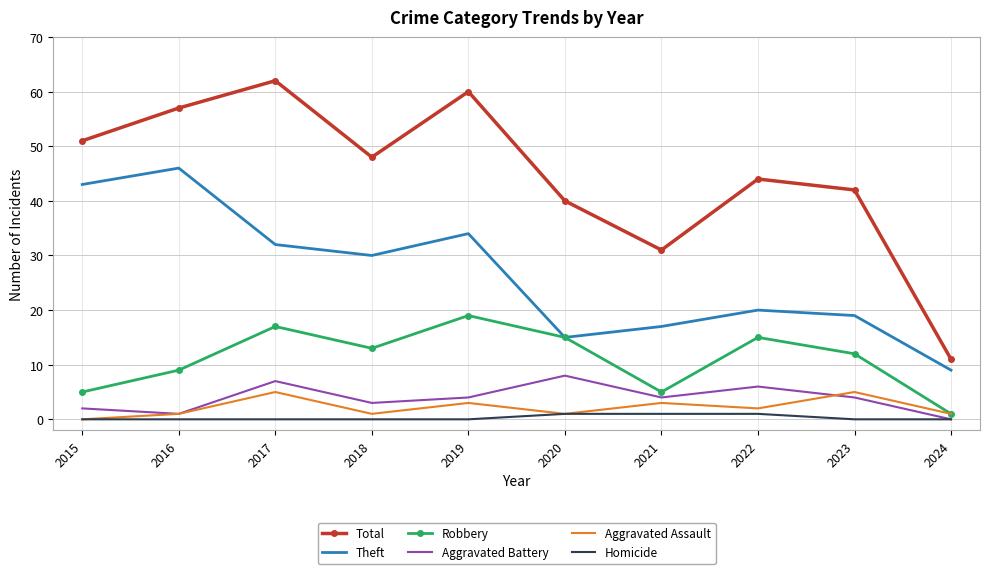

Reading left to right, list all the values displayed in this chart.

Total: 2015=51	2016=57	2017=62	2018=48	2019=60	2020=40	2021=31	2022=44	2023=42	2024=11
Theft: 2015=43	2016=46	2017=32	2018=30	2019=34	2020=15	2021=17	2022=20	2023=19	2024=9
Robbery: 2015=5	2016=9	2017=17	2018=13	2019=19	2020=15	2021=5	2022=15	2023=12	2024=1
Aggravated Battery: 2015=2	2016=1	2017=7	2018=3	2019=4	2020=8	2021=4	2022=6	2023=4	2024=0
Aggravated Assault: 2015=0	2016=1	2017=5	2018=1	2019=3	2020=1	2021=3	2022=2	2023=5	2024=1
Homicide: 2015=0	2016=0	2017=0	2018=0	2019=0	2020=1	2021=1	2022=1	2023=0	2024=0